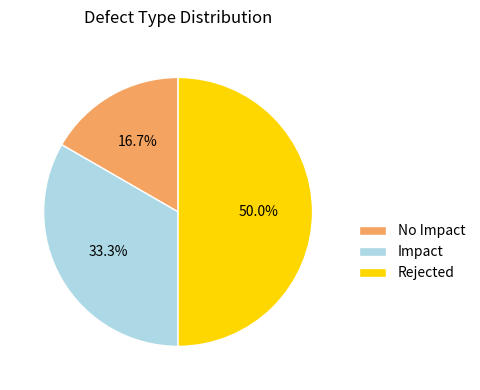

How many slices are in this pie chart?

3